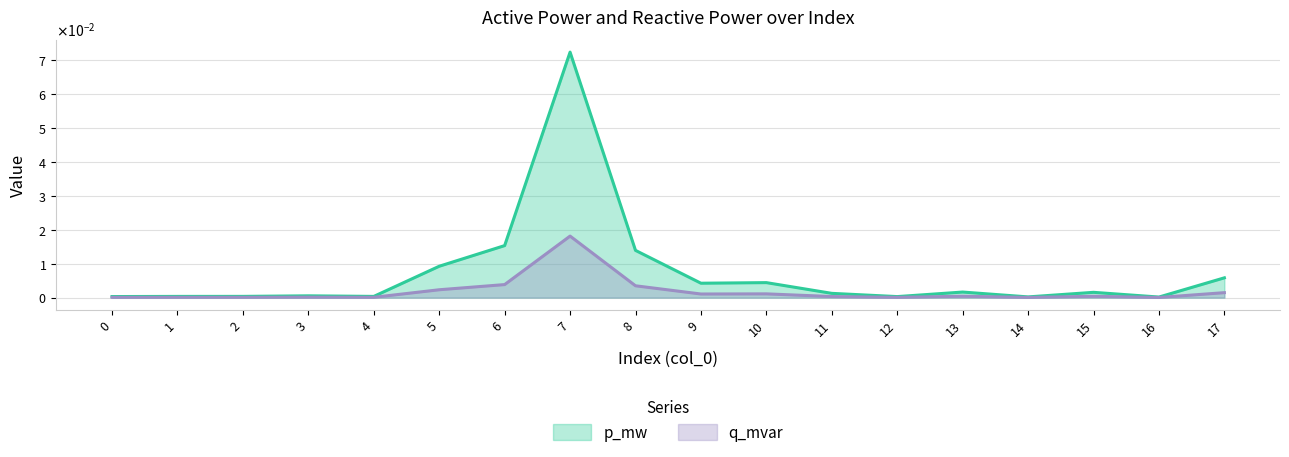

How many lines are shown in the chart?

2